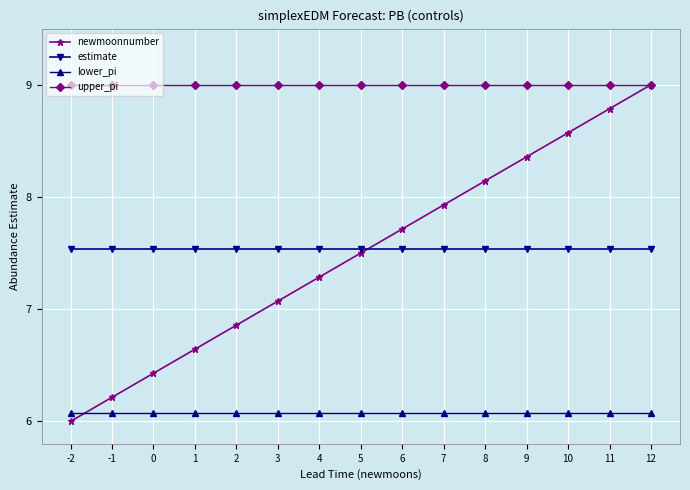

How many estimate values are between 7 and 8?

15